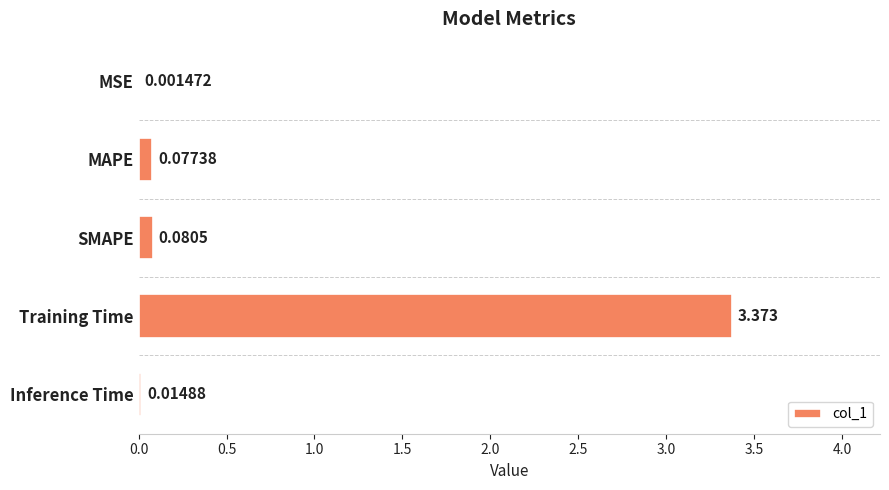

Which label corresponds to the largest value in the chart?

Training Time